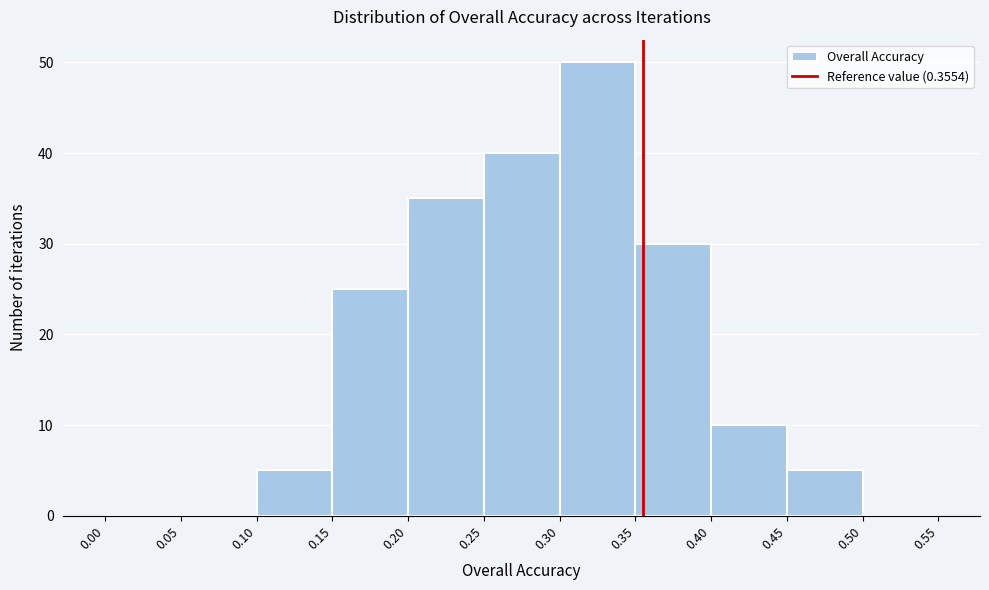

Reading left to right, transcribe this chart: for each bar, give the range it covers on the x-axis and its height. The values are not printed on the chart, so give them approximately, as read against the axis.

0.00 to 0.05: 0
0.05 to 0.10: 0
0.10 to 0.15: 5
0.15 to 0.20: 25
0.20 to 0.25: 35
0.25 to 0.30: 40
0.30 to 0.35: 50
0.35 to 0.40: 30
0.40 to 0.45: 10
0.45 to 0.50: 5
0.50 to 0.55: 0